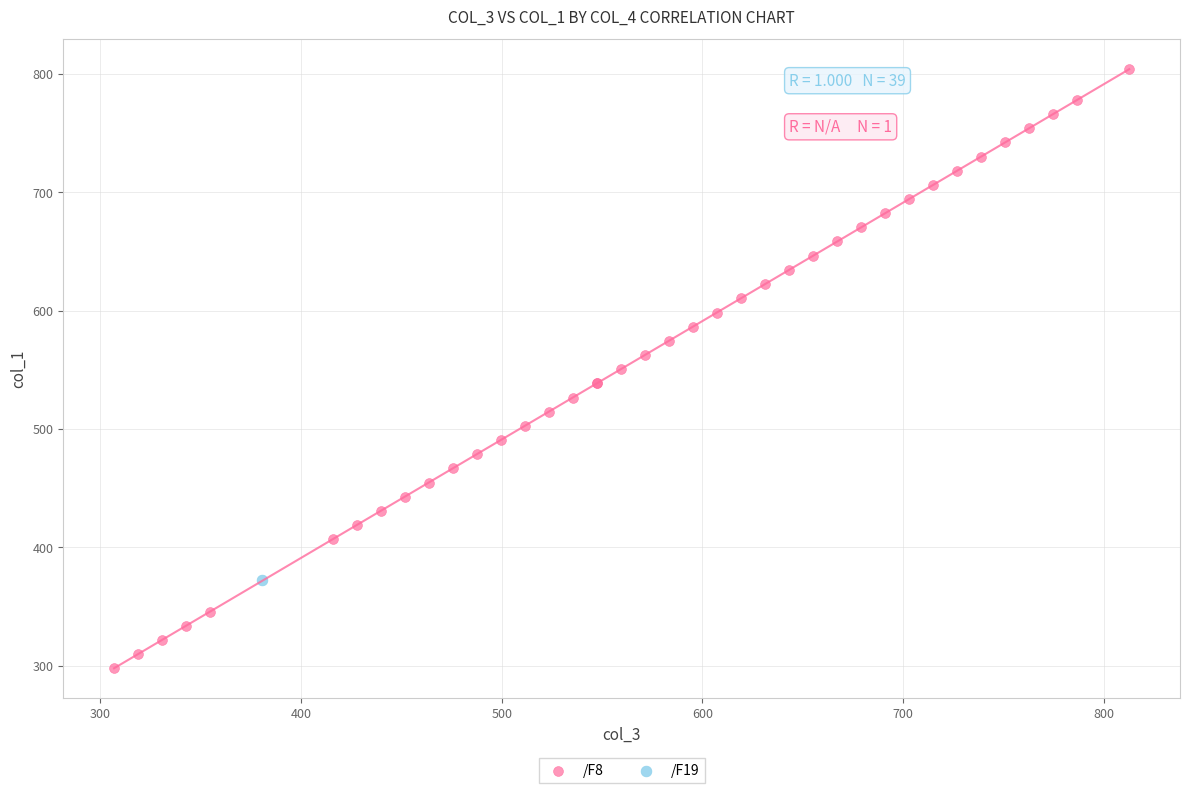

What are all the series names shown in the legend?

/F8, /F19